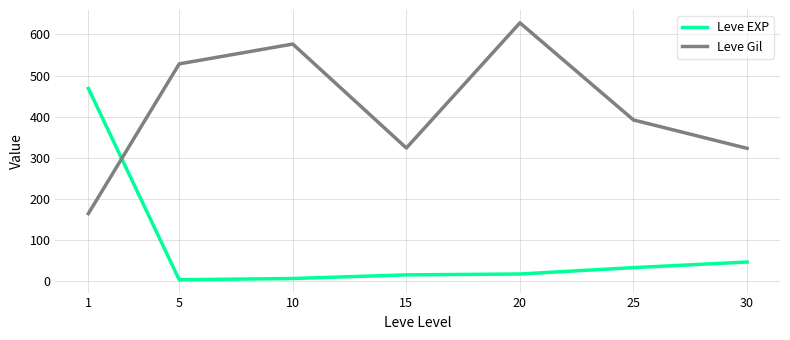

What is the value of the Leve Gil point at the 6th from the left?

391.7